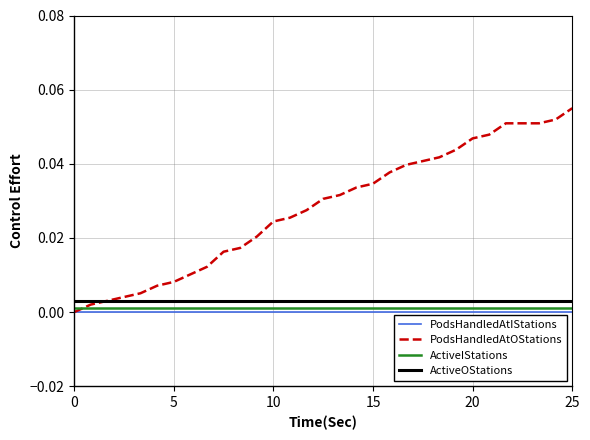

True or false: PodsHandledAtIStations and ActiveIStations intersect in this chart.

False